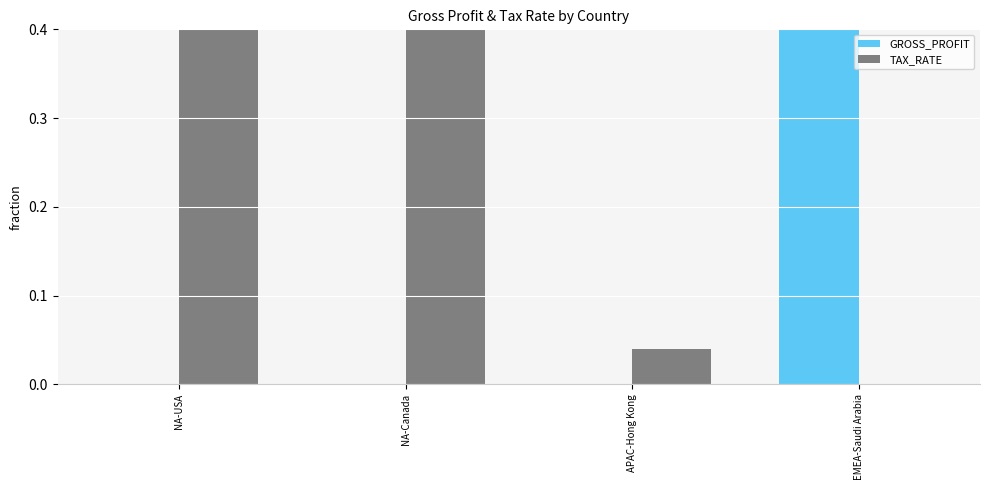

The TAX_RATE series shows 0.0 at EMEA-Saudi Arabia. True or false?

True